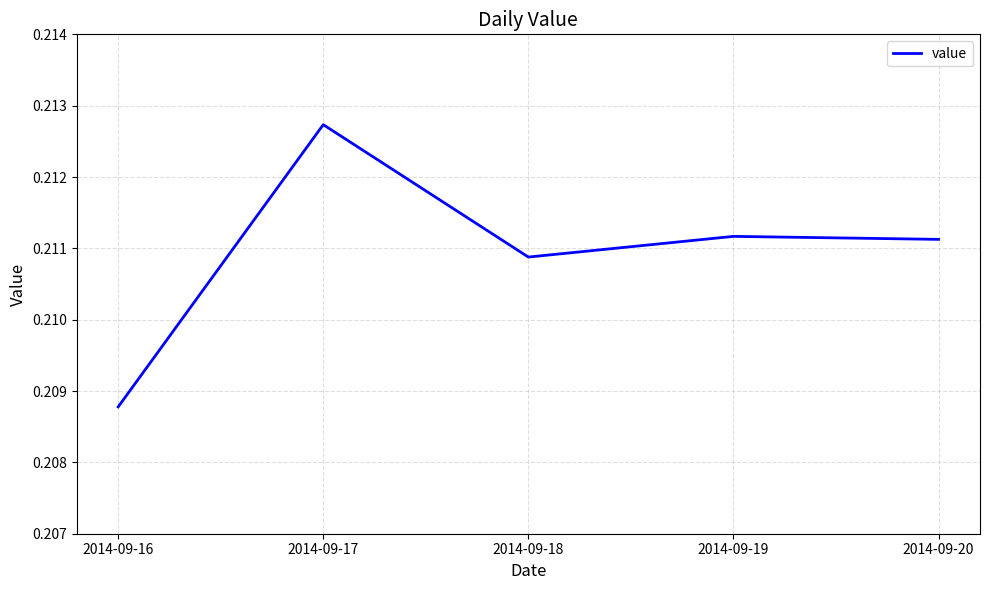

At which category does the data reach its first local peak?

2014-09-17